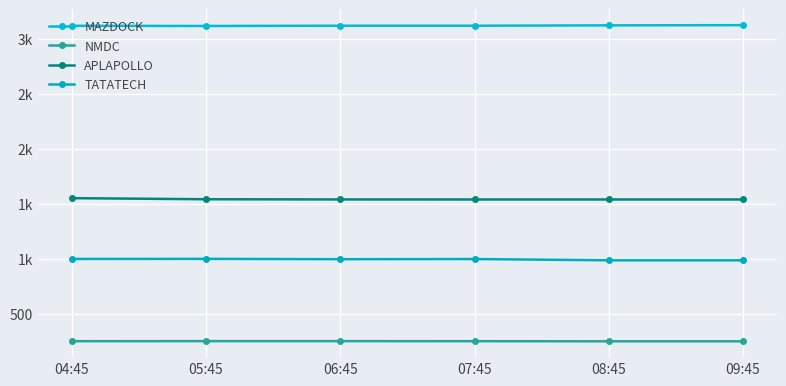

Reading left to right, transcribe all the data shown in this chart.

MAZDOCK: 3118.0	3116.4	3118.8	3118.8	3122.1	3124.0
NMDC: 255.9	256.5	256.5	256.0	254.8	254.7
APLAPOLLO: 1554.0	1544.0	1542.4	1542.0	1542.0	1542.0
TATATECH: 1002.1	1003.0	1000.0	1001.5	990.0	990.0